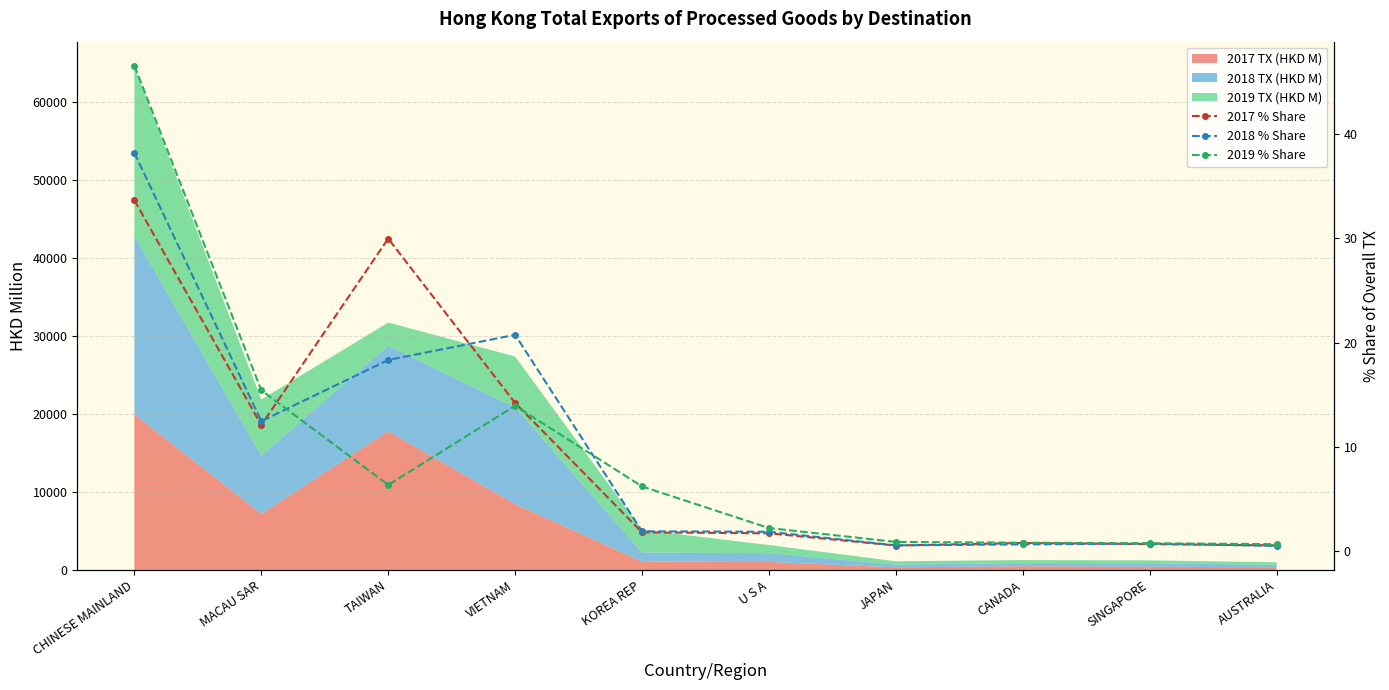

How many lines are shown in the chart?

3